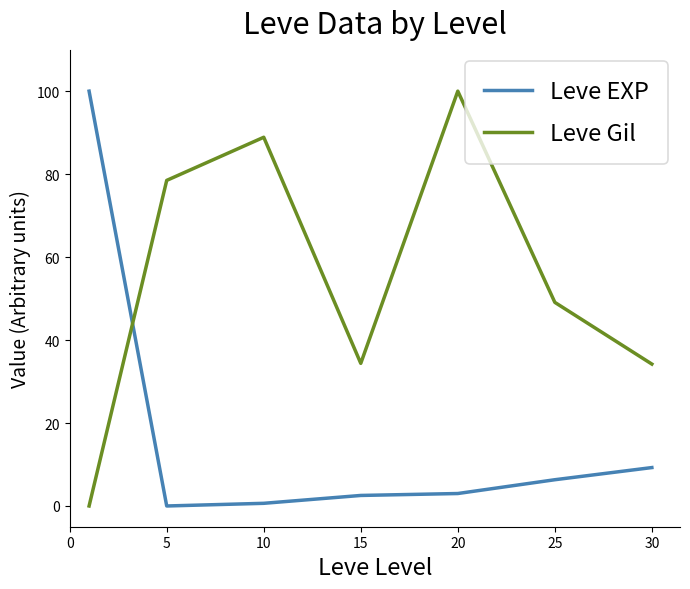

What is the highest value of the Leve EXP series?

100.0